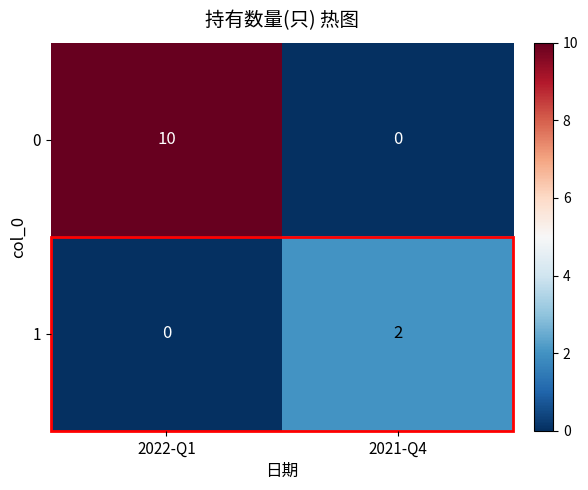

Which category has the highest value in the 1 series?

2021-Q4